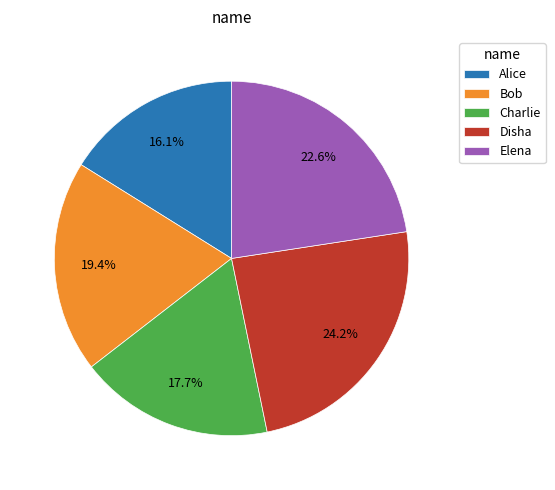

To the nearest percent, what is the difference between the Bob and Alice slice percentages?

3%